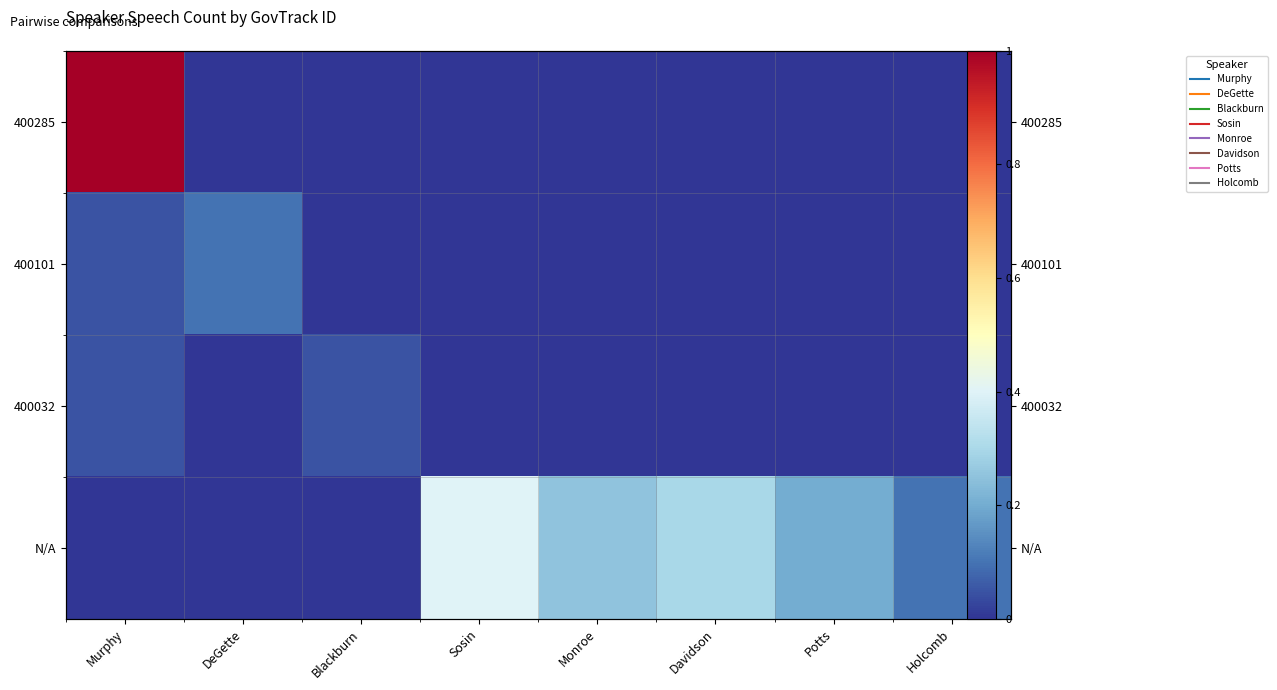

The 400285 series shows 0.0 at Monroe. True or false?

True